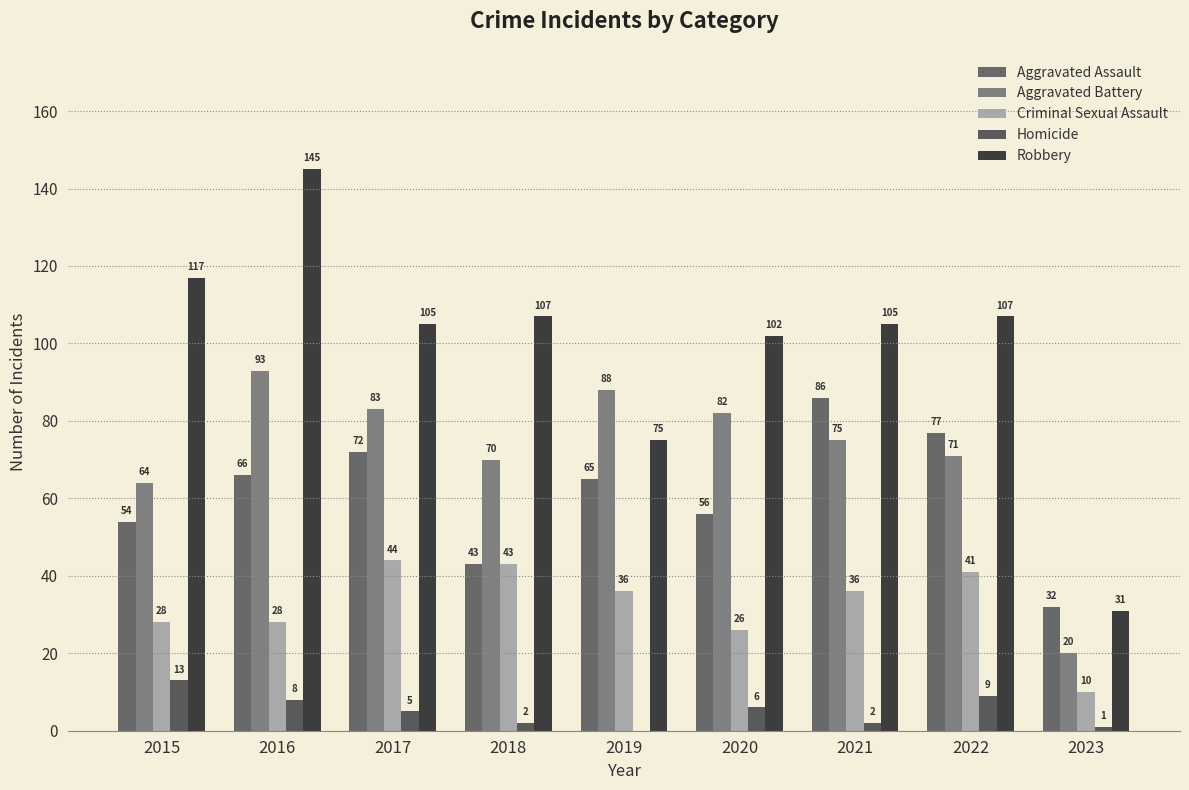

Where is Aggravated Battery nearest to the value 56?

2015